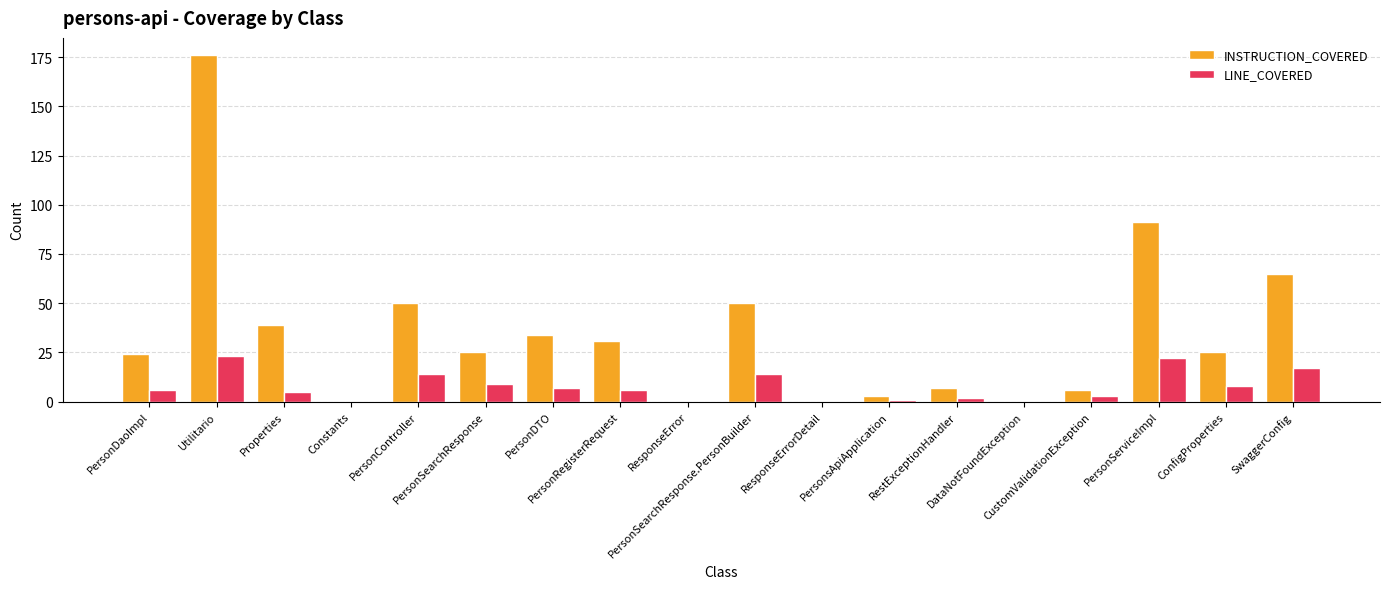

What is the approximate value of LINE_COVERED at PersonDaoImpl?

6